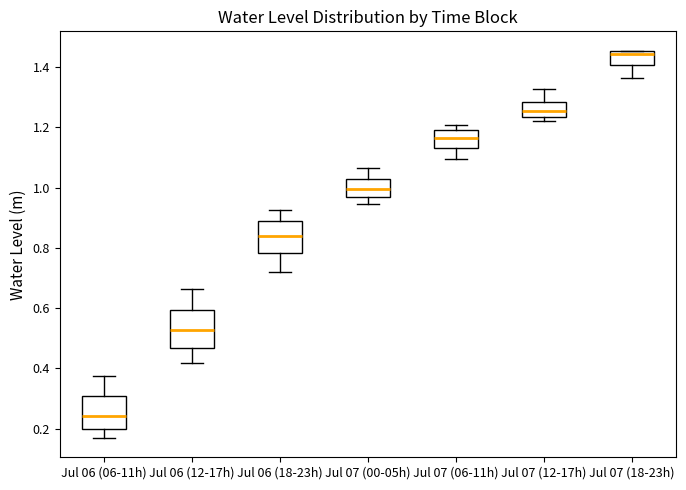

Where does the median line of the box for Jul 07 (18-23h) sit on the y-axis? The values are not printed on the chart, so give them approximately, as read against the axis.

1.44